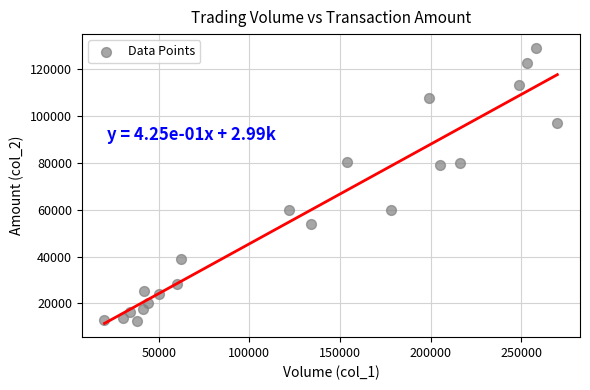

What is the range of Y values (max minus min)?

116600